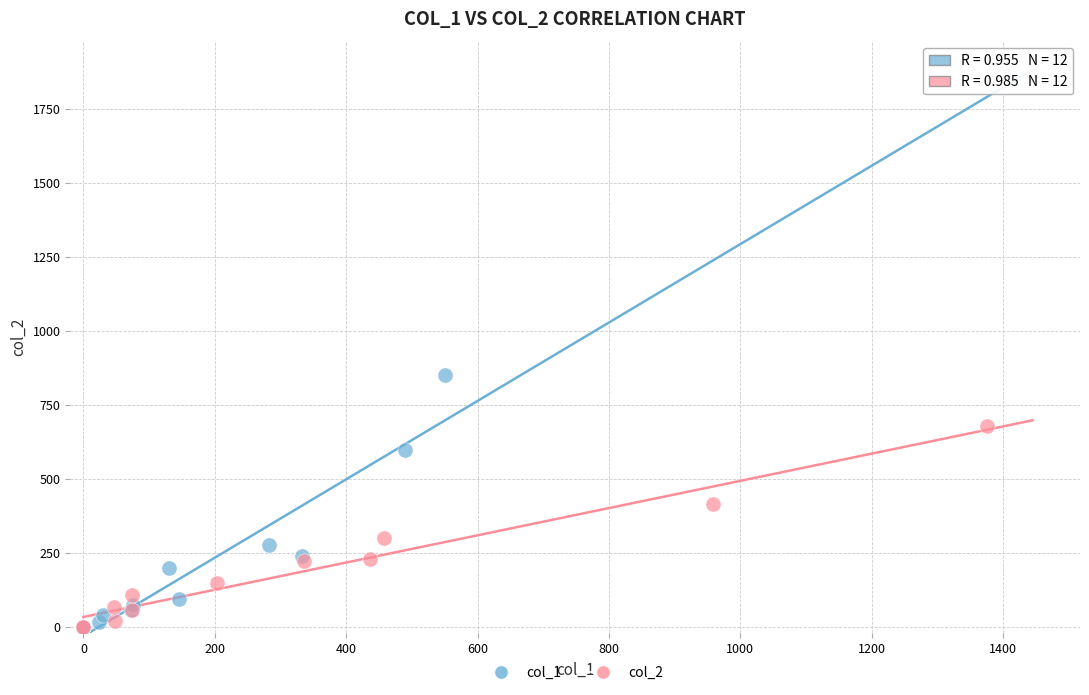

Which series has the largest Y range (max minus min)?

col_1